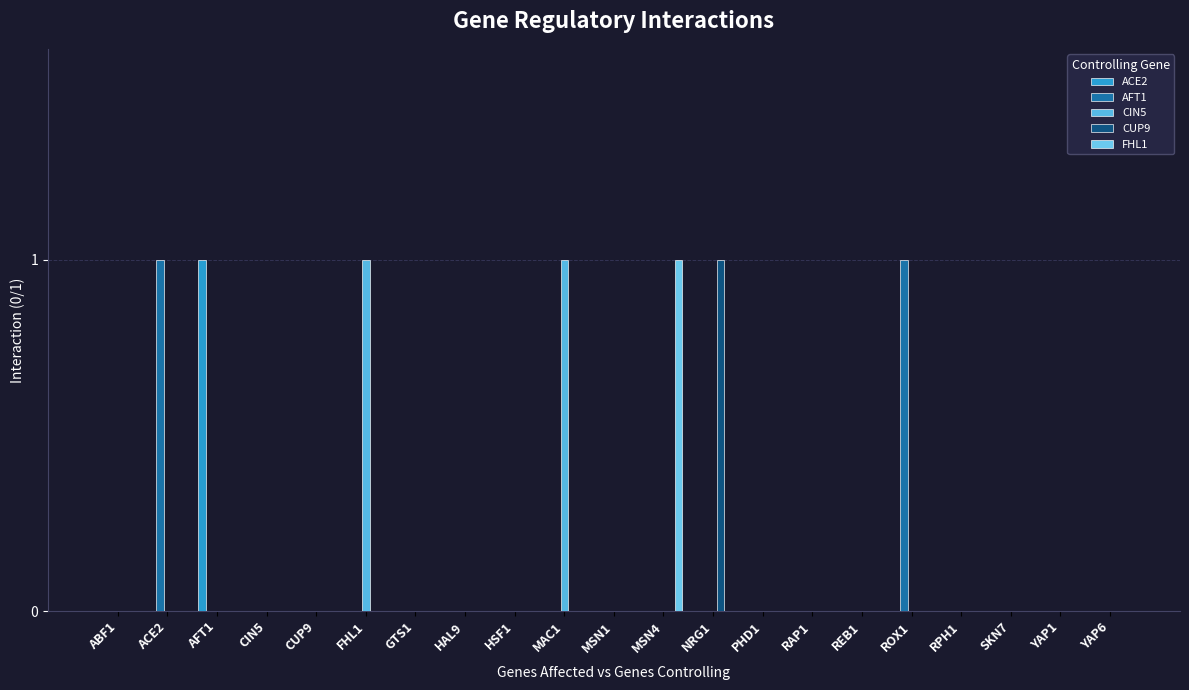

Between GTS1 and MSN1, which is larger?

GTS1